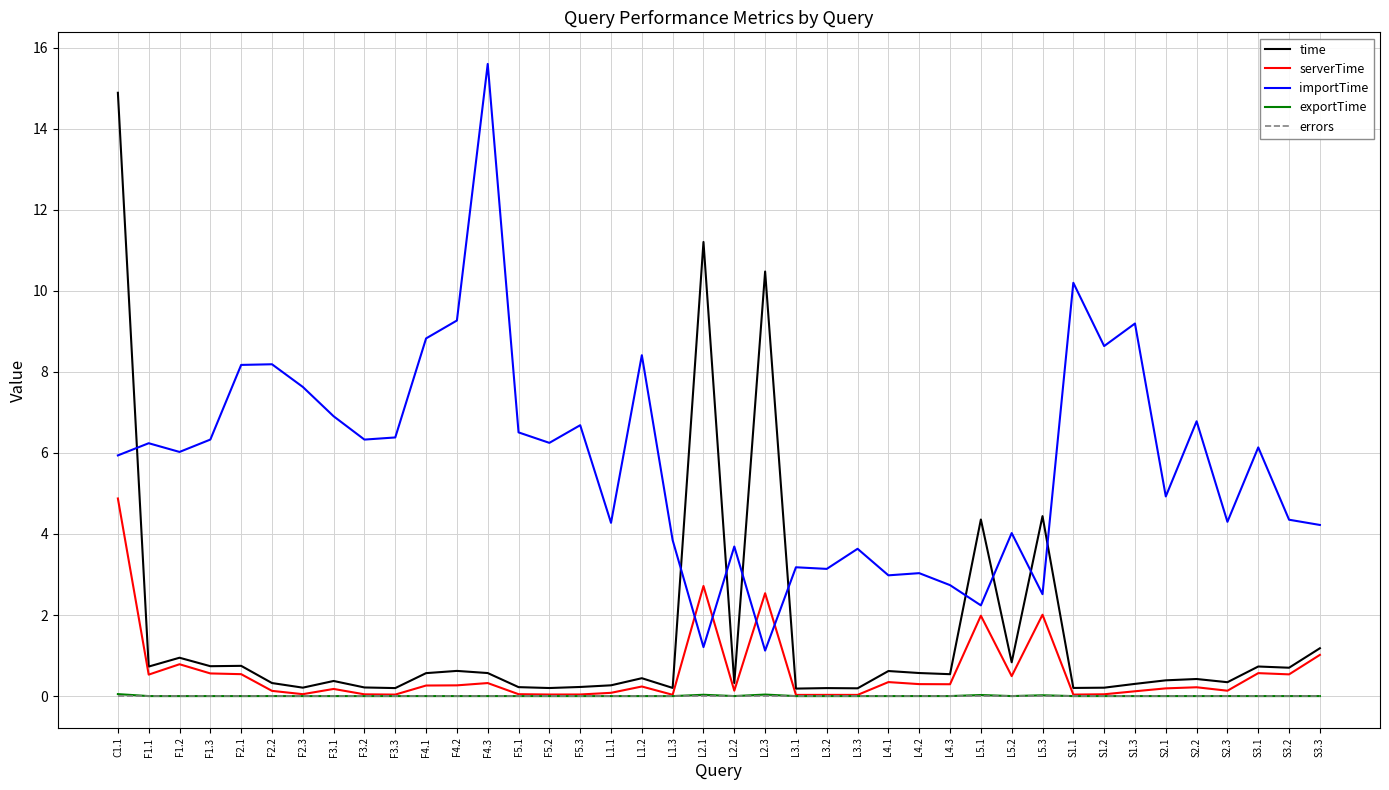

True or false: time and importTime intersect in this chart.

True